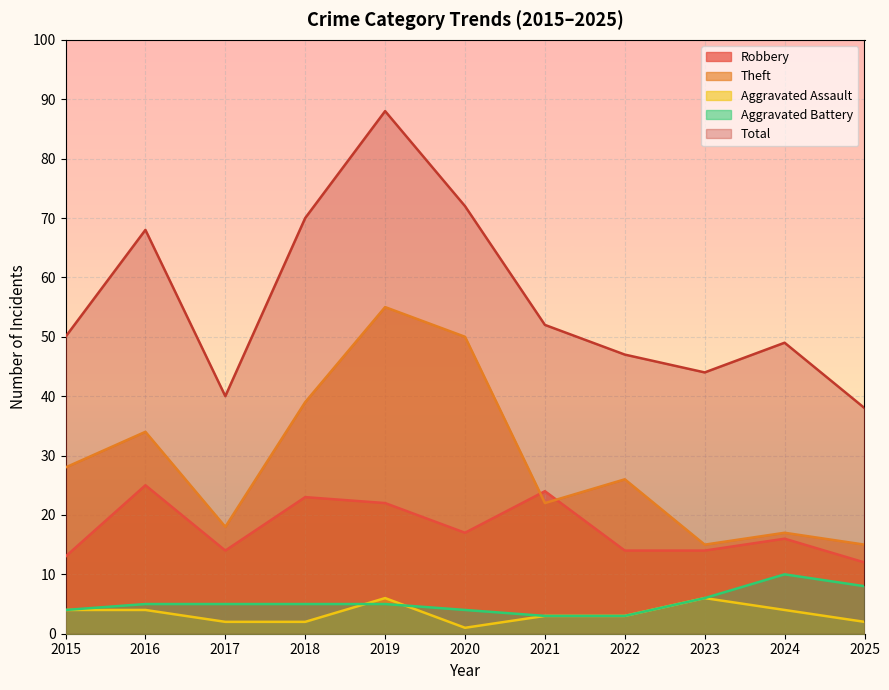

Between 2019 and 2023, which series saw the biggest shift?

Total